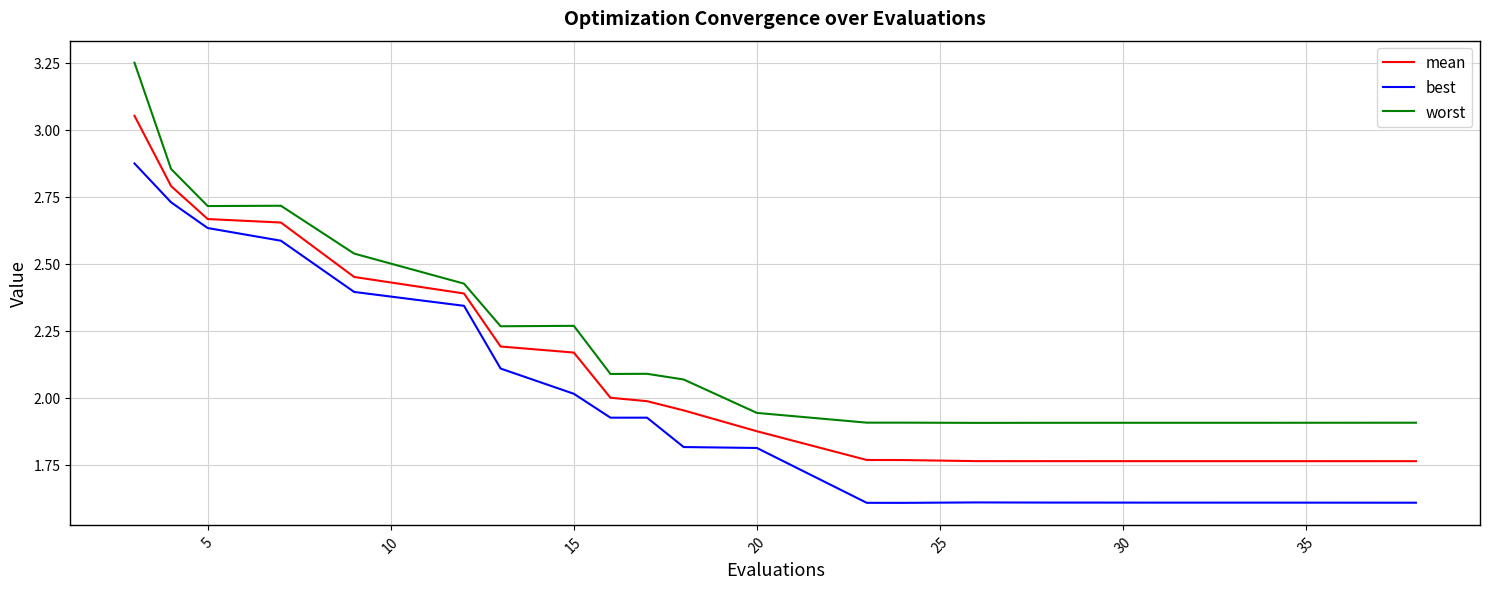

What is the difference between the maximum and minimum values in the best series?

1.3